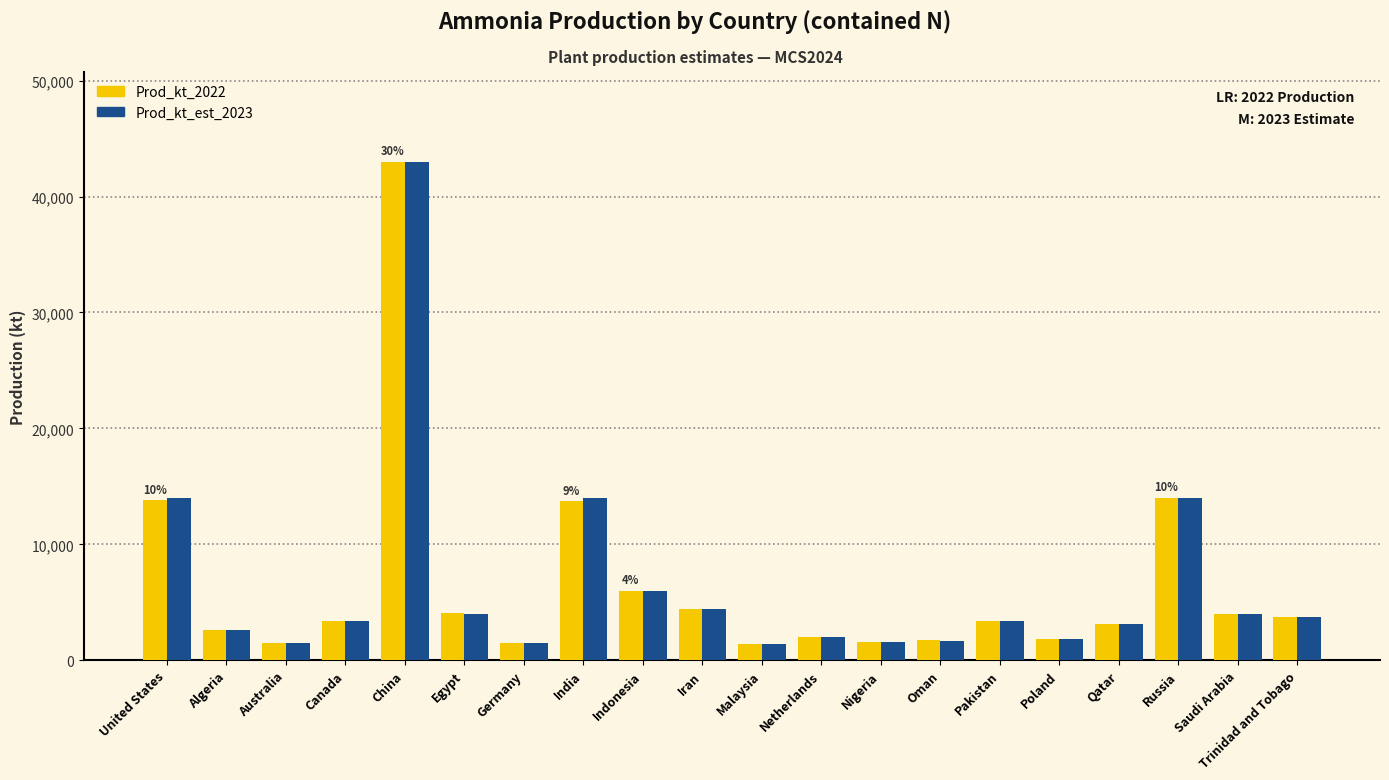

Is it true that Prod_kt_est_2023 equals 4035 at Indonesia?

False